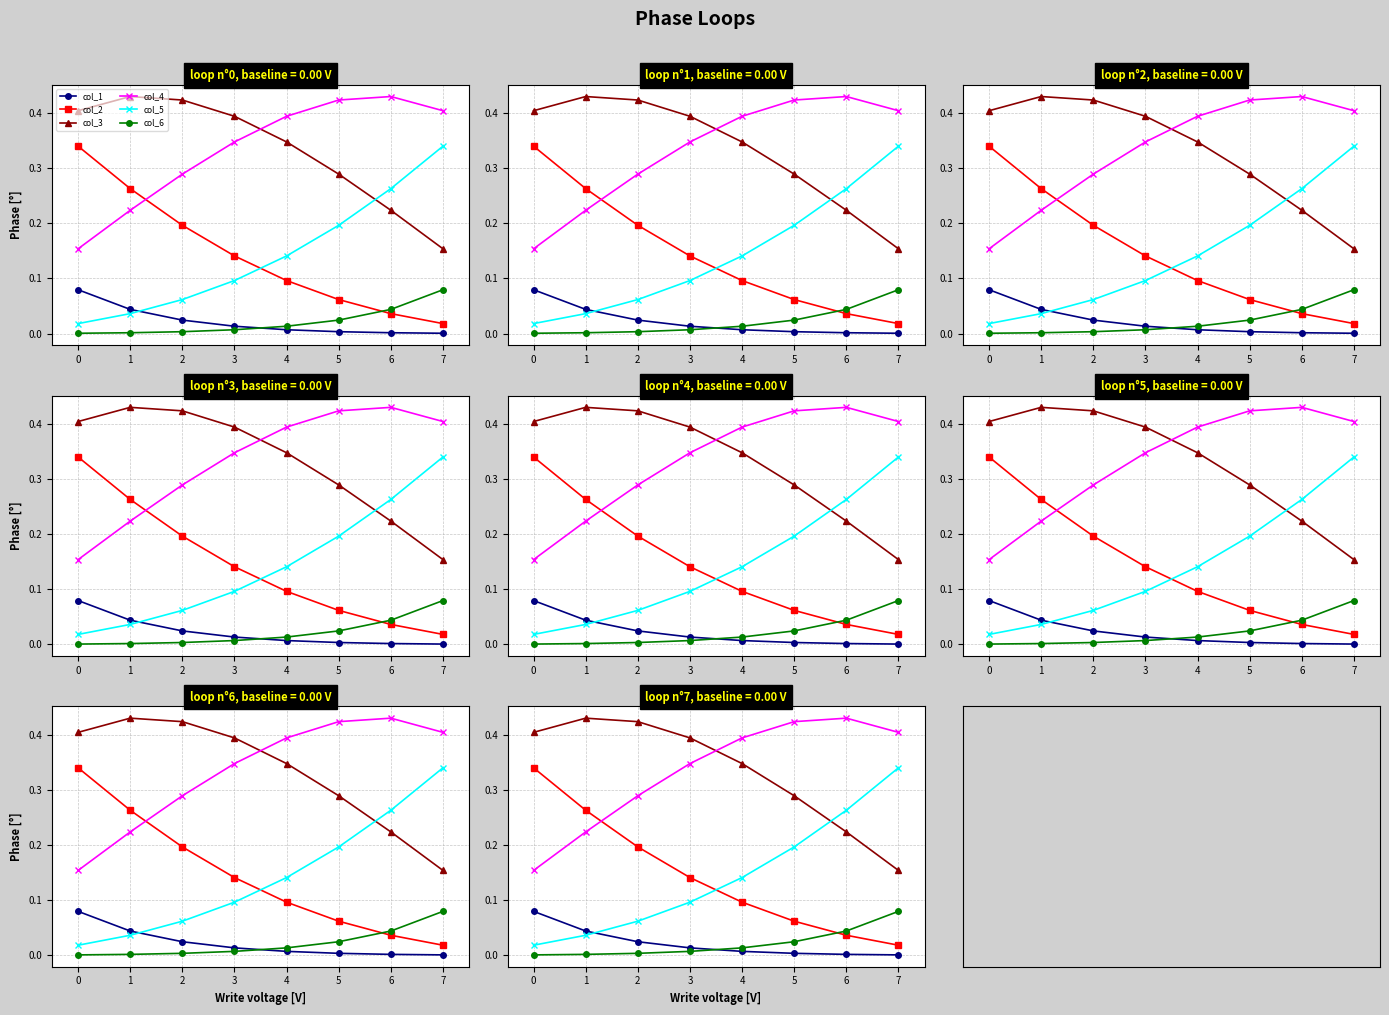

What is the difference between the maximum and second lowest values in the col_3 series?

0.2